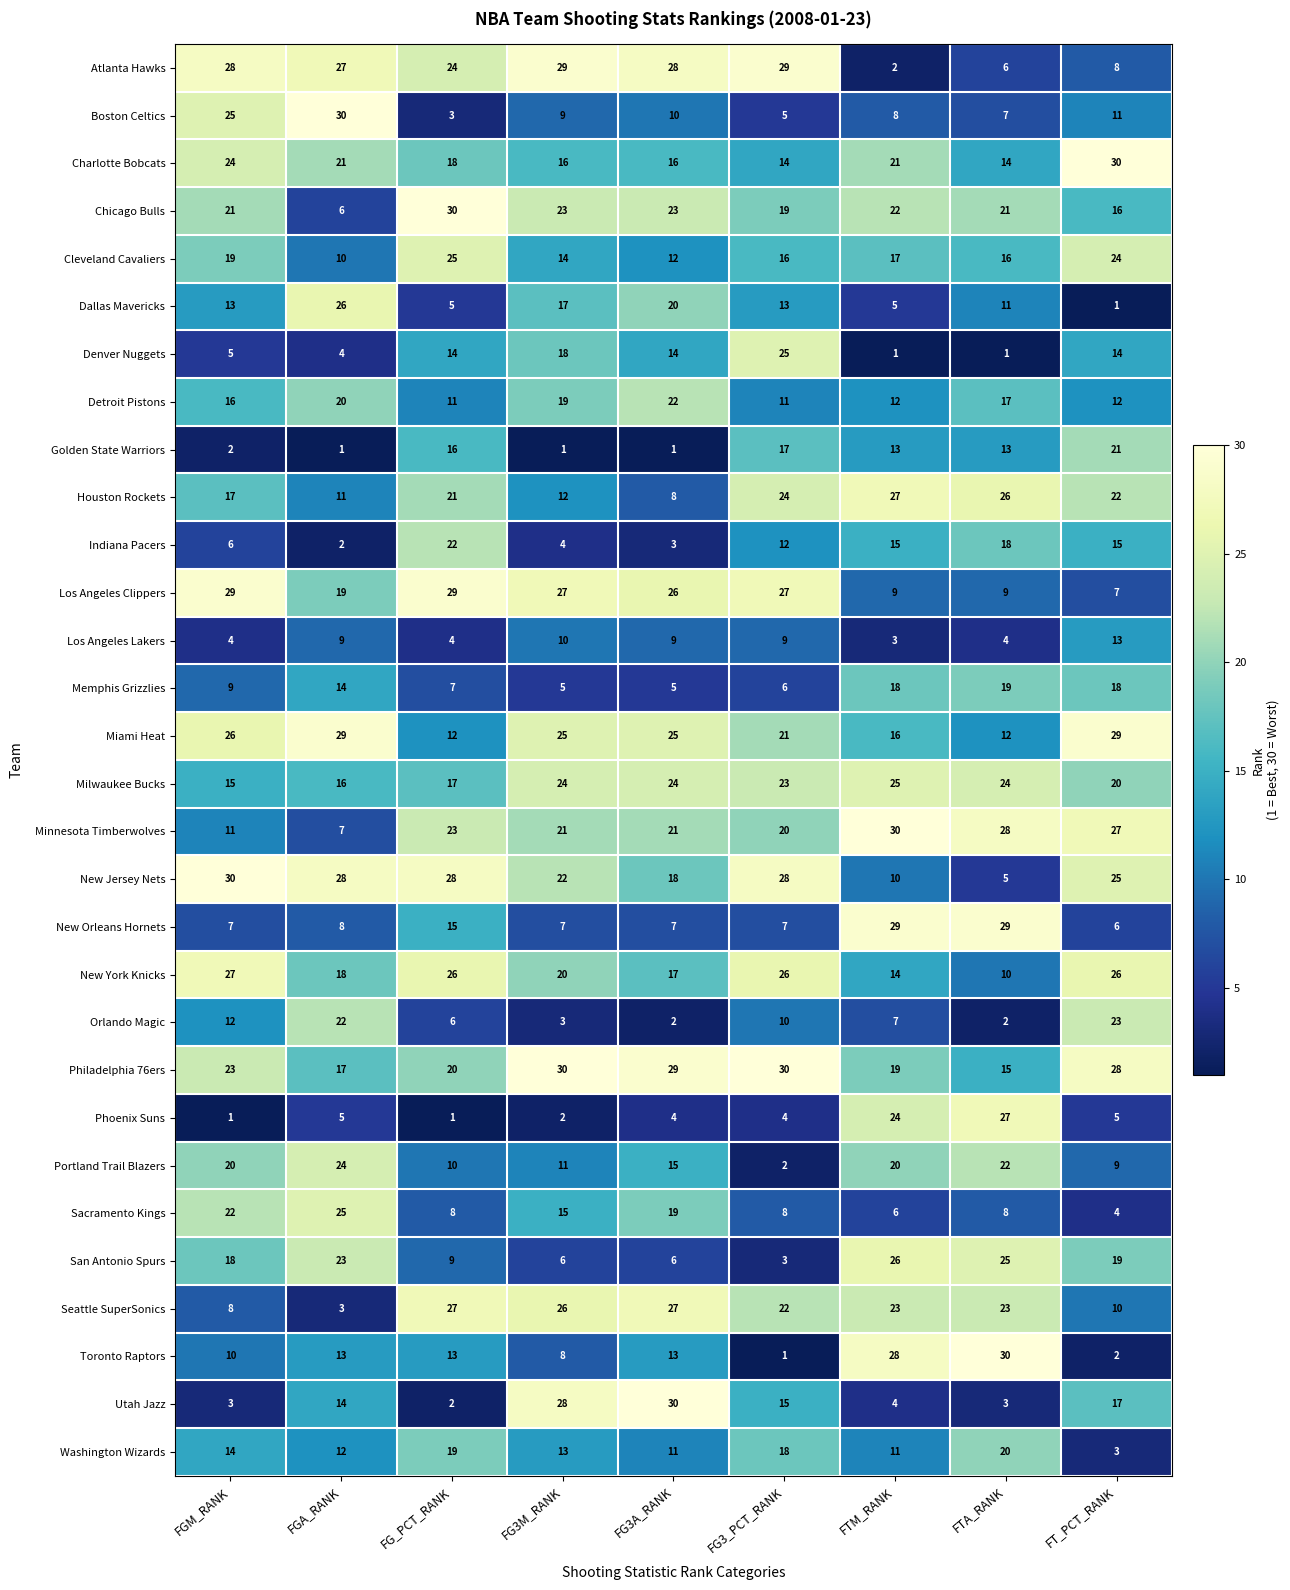

How many data points does each series have?

9